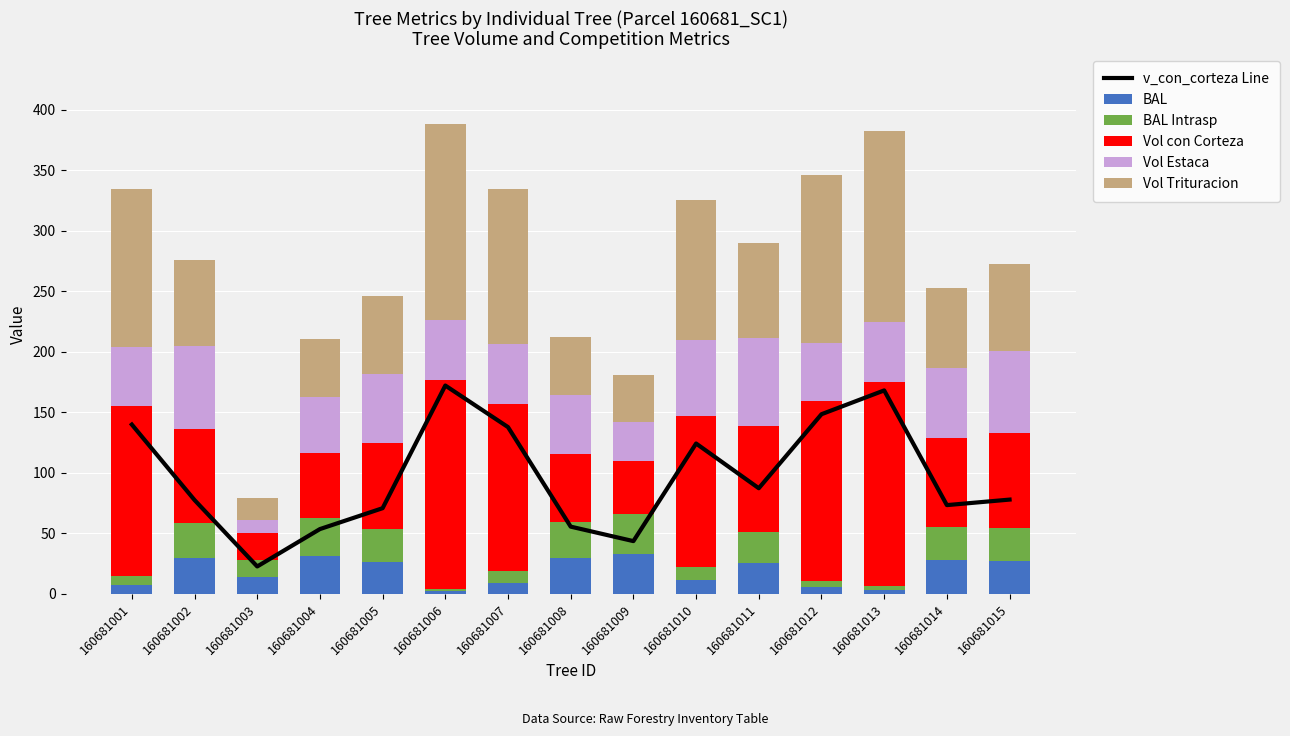

What are all the series names shown in the legend?

v_con_corteza Line, BAL, BAL Intrasp, Vol con Corteza, Vol Estaca, Vol Trituracion